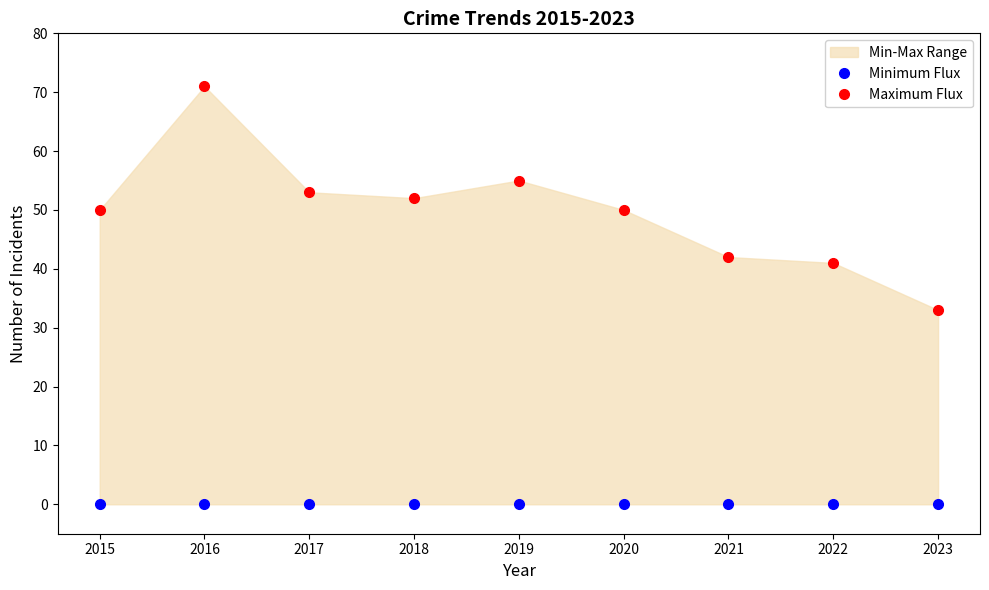

Count the number of categories in the chart.

9